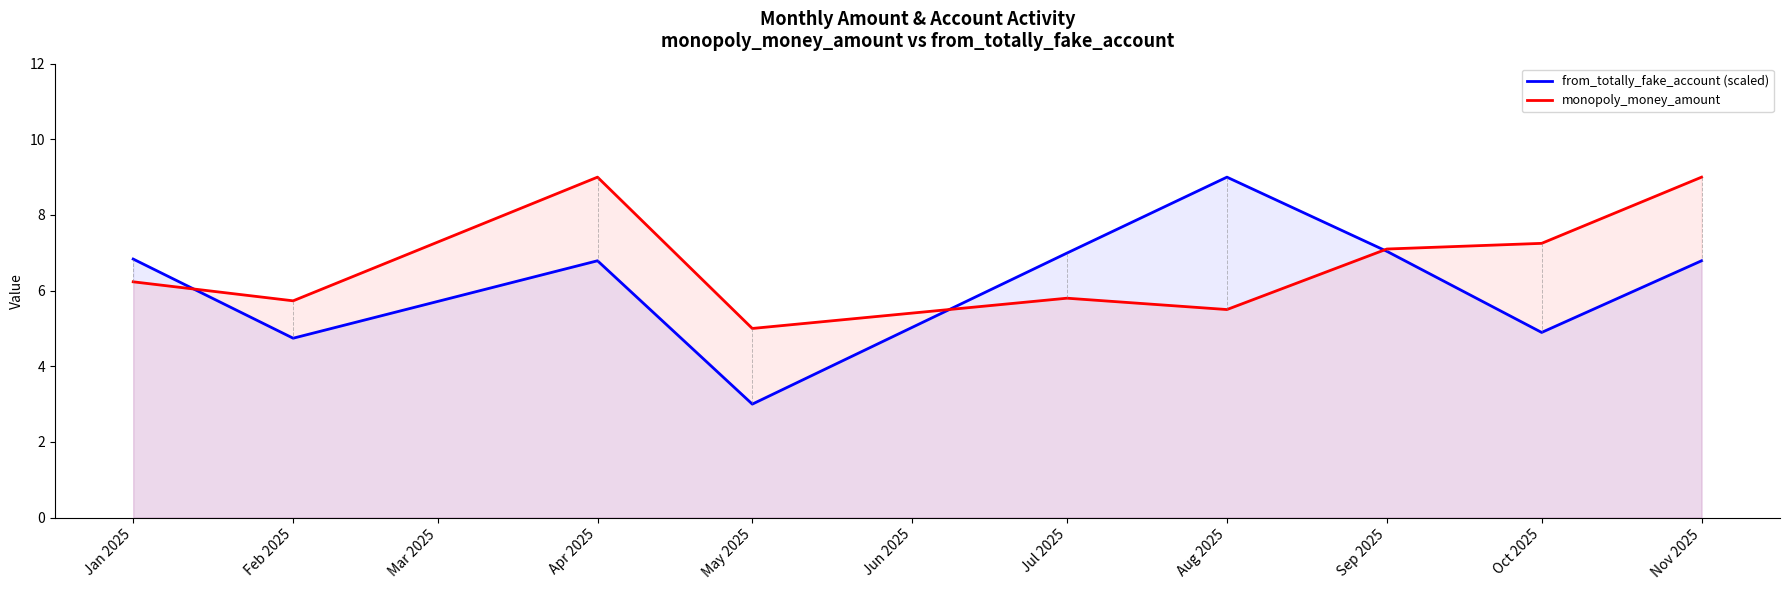

True or false: monopoly_money_amount has more than 0 points higher than both neighbors.

True